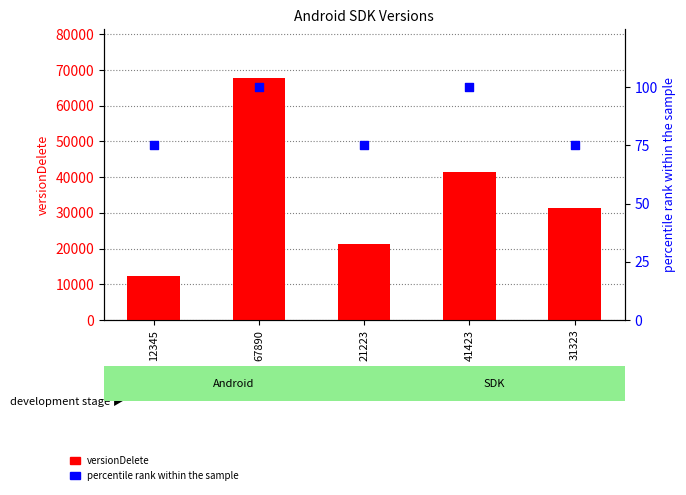

Which series has the largest total across all categories?

versionDelete